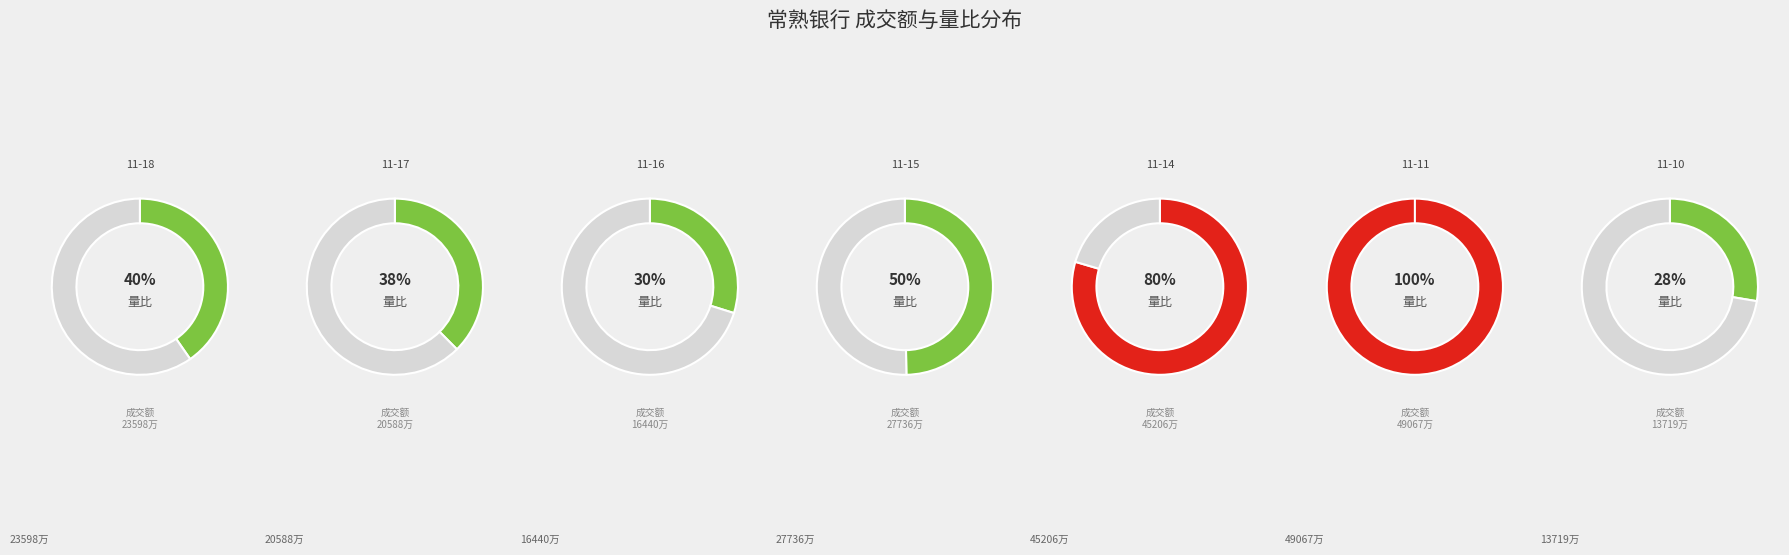

Which category has the biggest portion of the pie?

49067